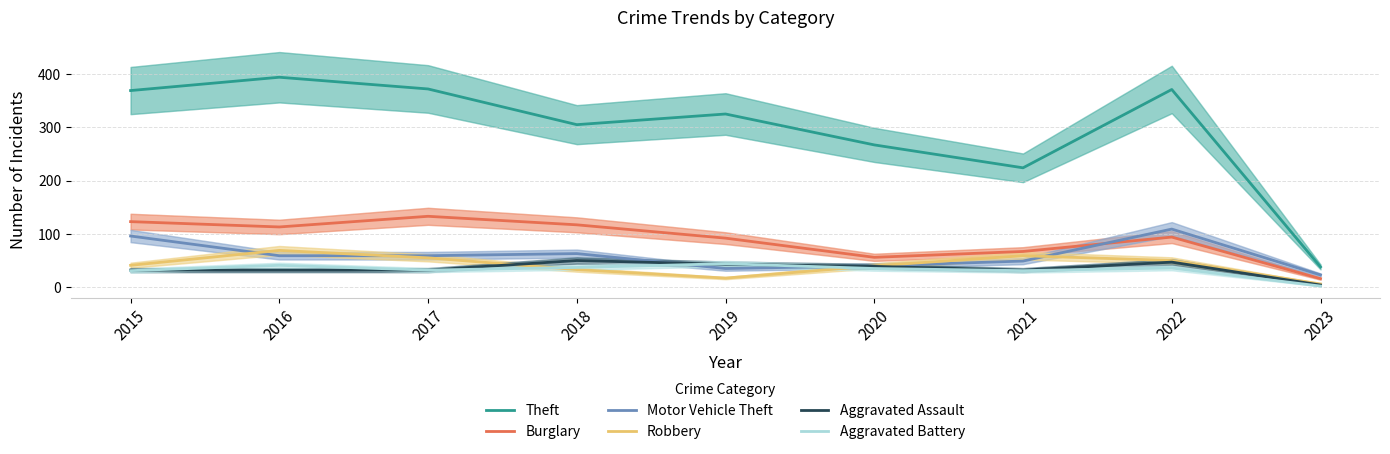

What are all the series names shown in the legend?

Theft, Burglary, Motor Vehicle Theft, Robbery, Aggravated Assault, Aggravated Battery